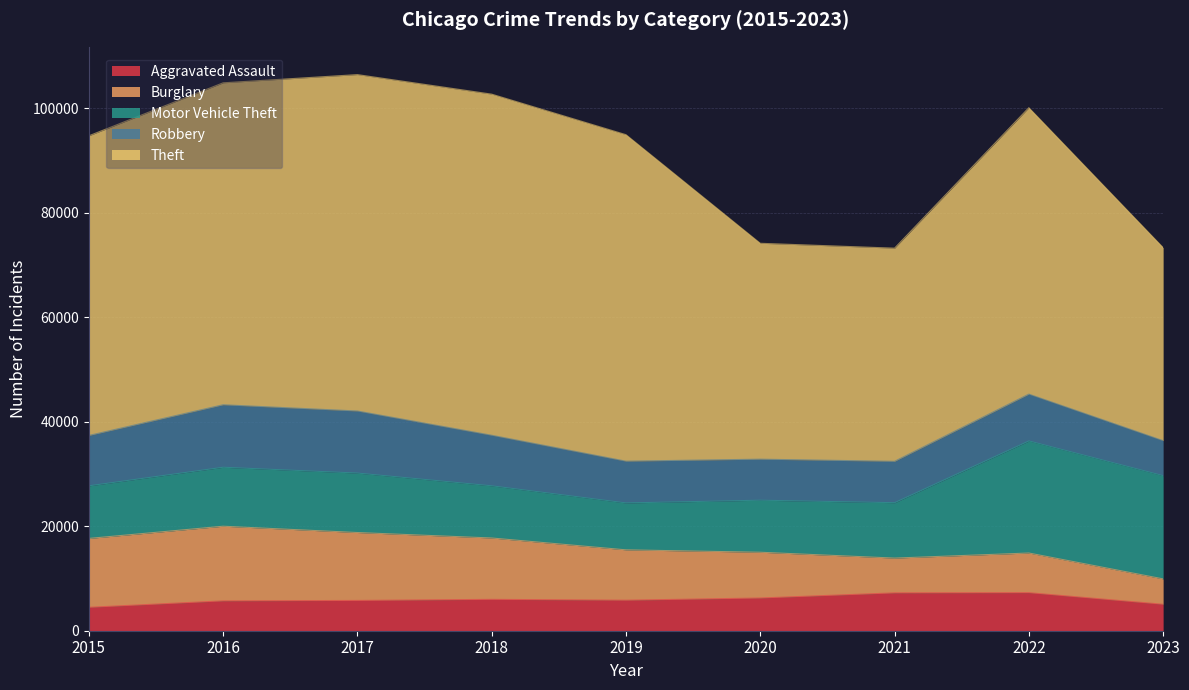

Rank the series by their maximum value, from highest to lowest.

Theft, Motor Vehicle Theft, Burglary, Robbery, Aggravated Assault